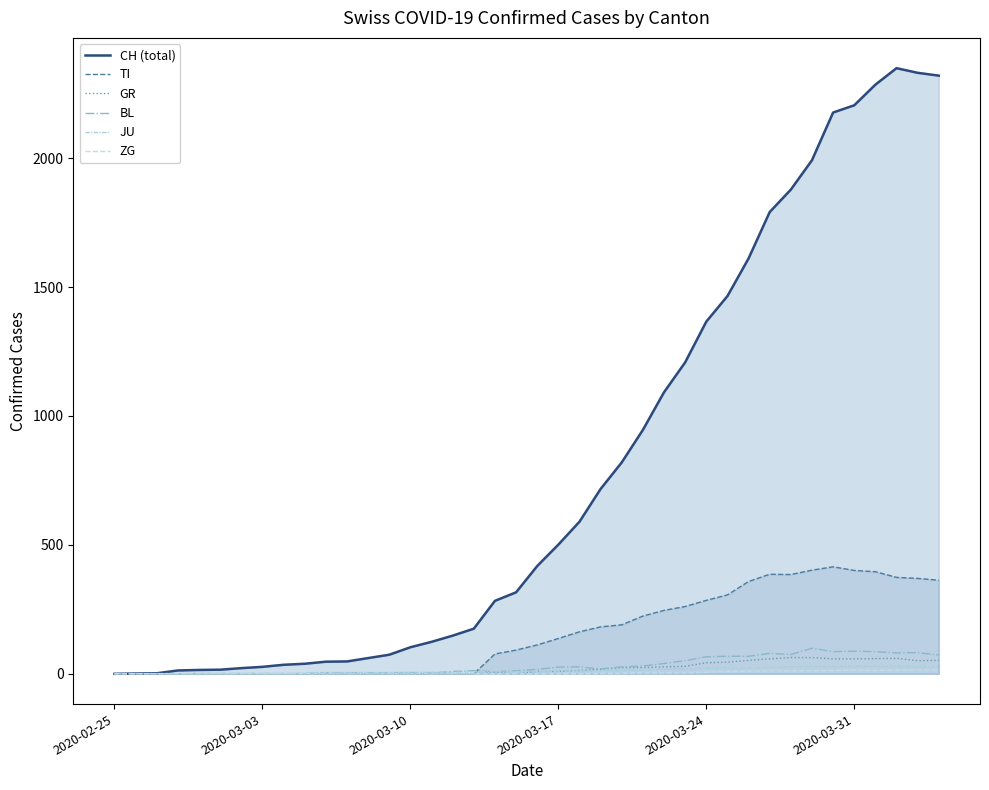

Does the chart have visible grid lines?

No